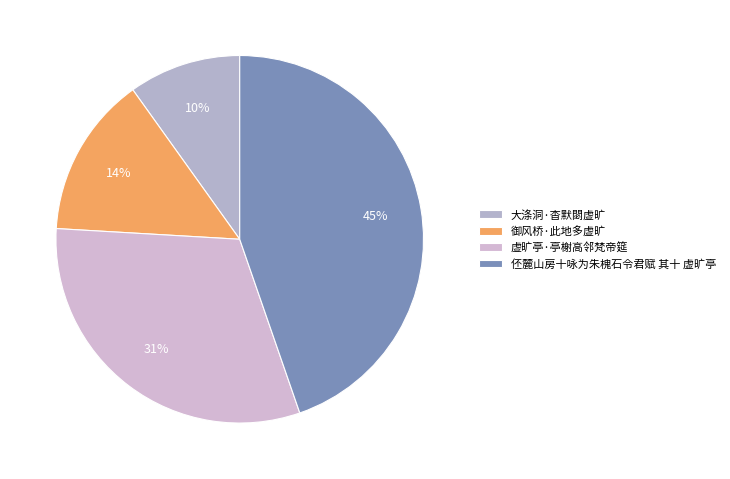

True or false: 御风桥·此地多虚旷 accounts for 14% of the total.

True